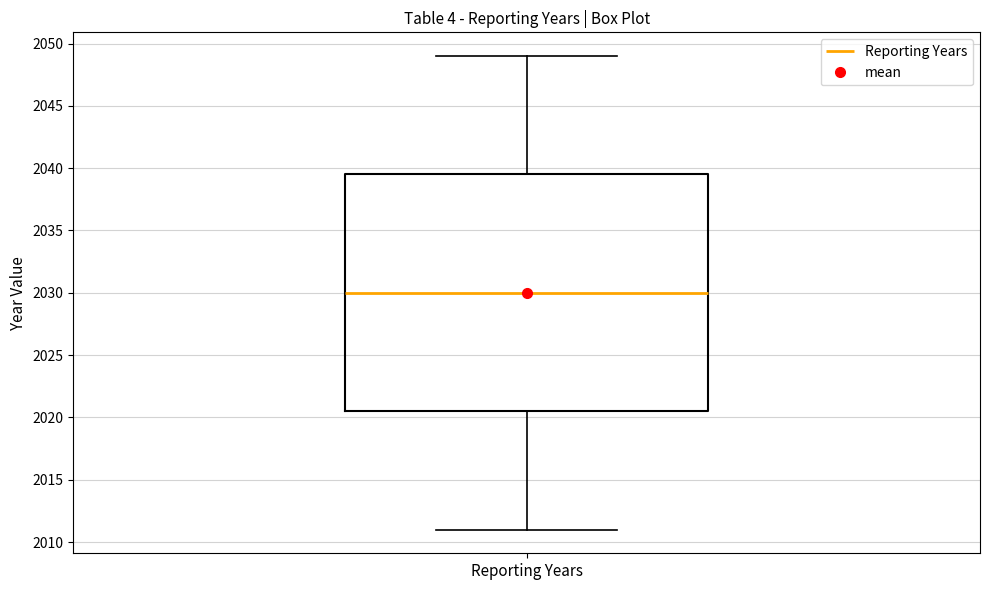

Where does the lower whisker of the box for Reporting Years end on the y-axis? The values are not printed on the chart, so give them approximately, as read against the axis.

2011.0